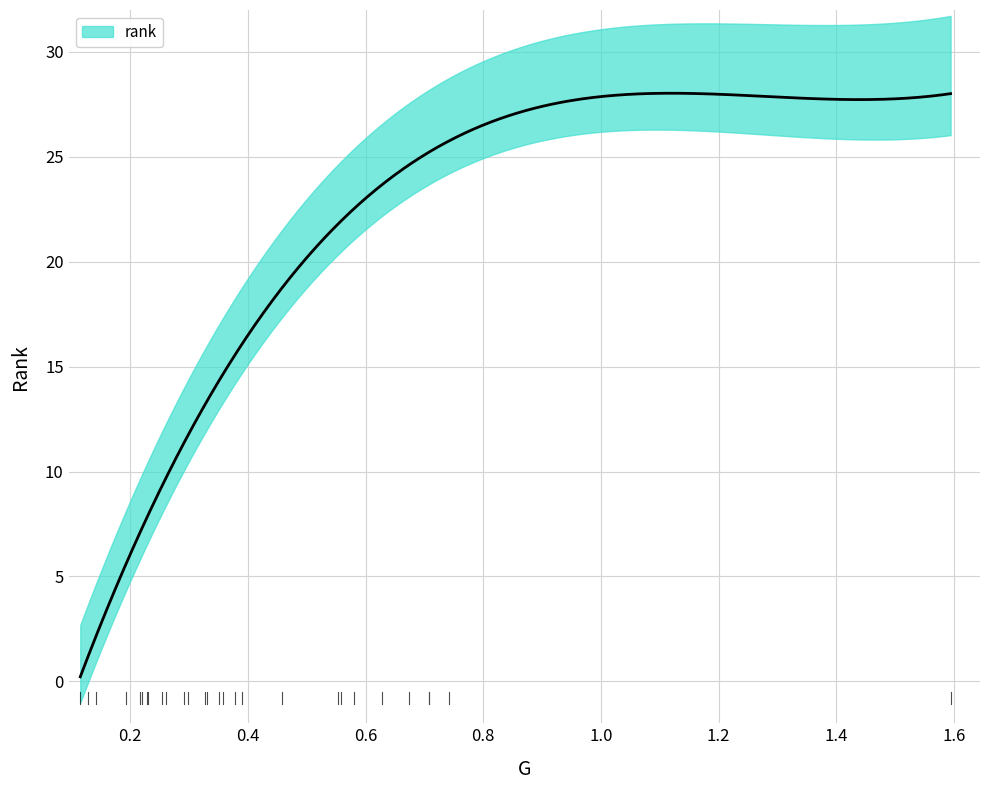

At how many categories does at least one series exceed 26?

2